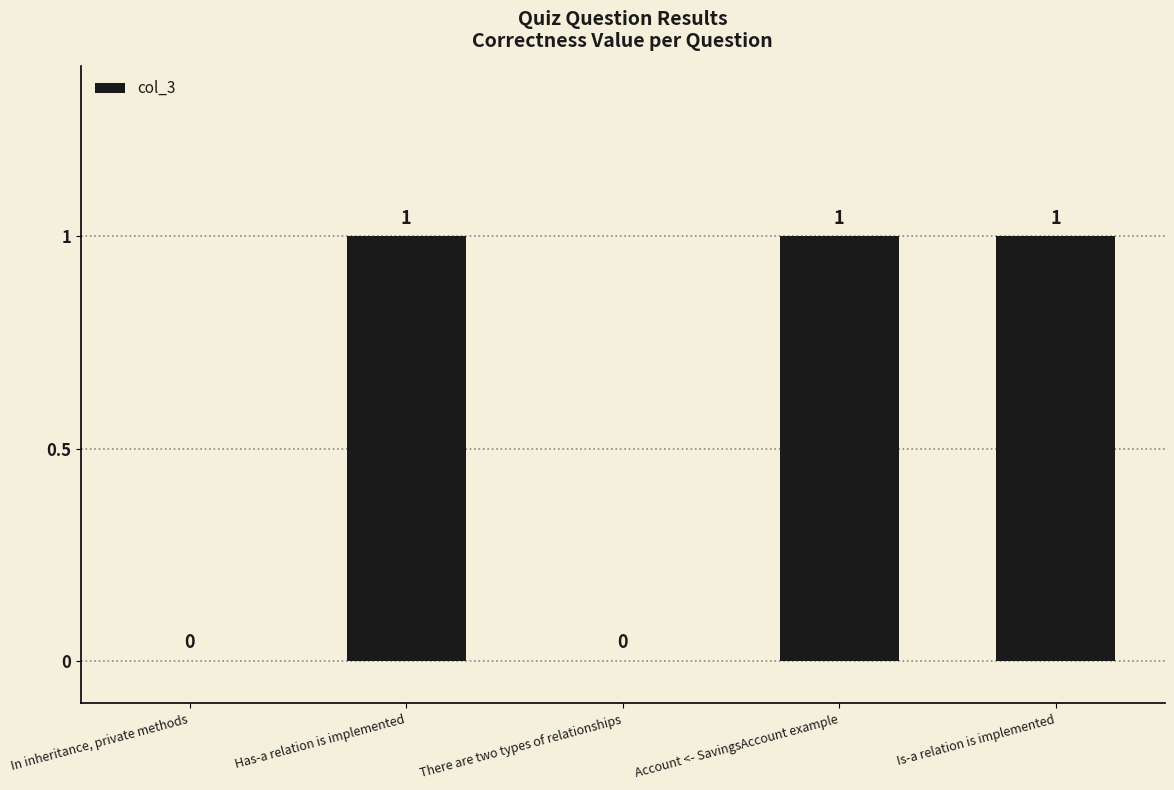

What is the sum of all values?

3